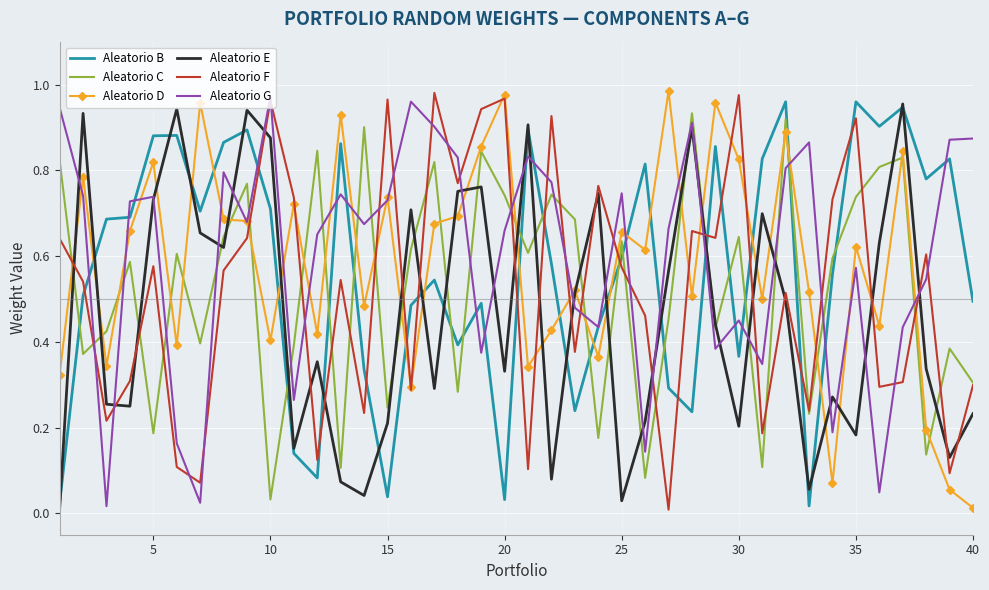

True or false: Aleatorio G and Aleatorio C cross at least once.

True